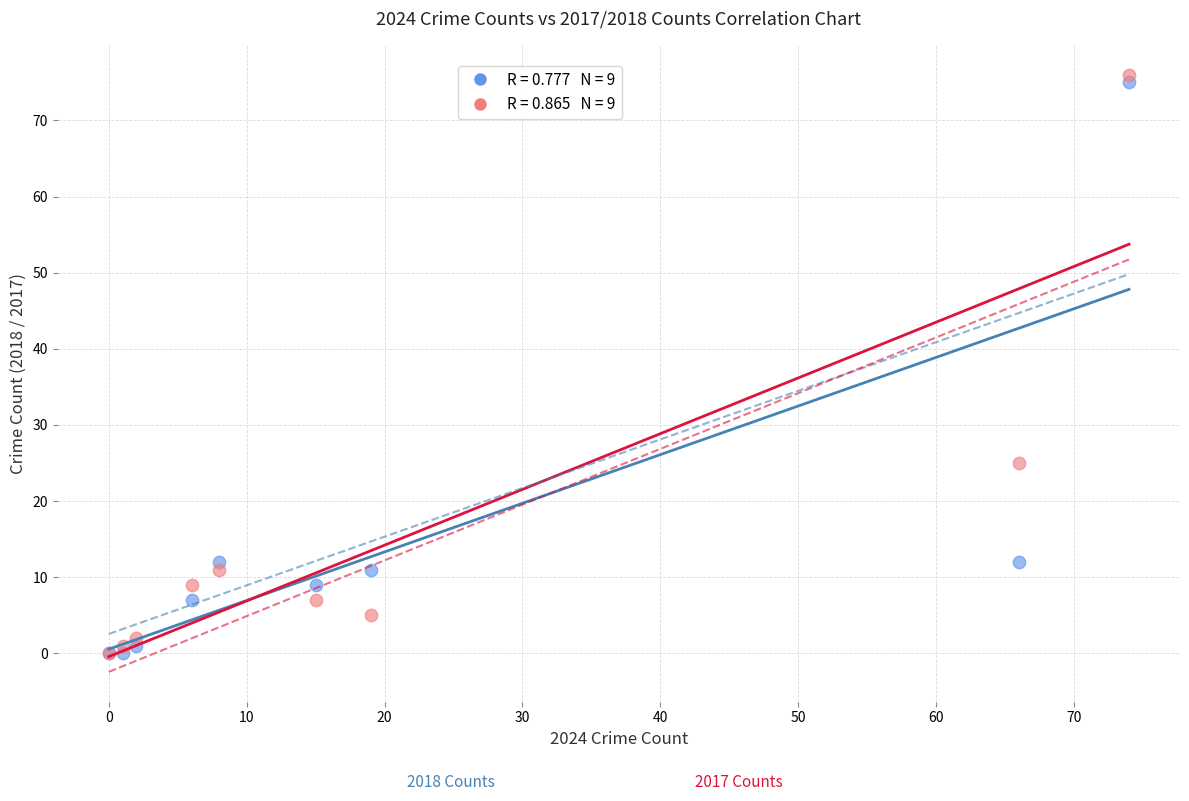

Across all series, what Y value is closest to 38?

25